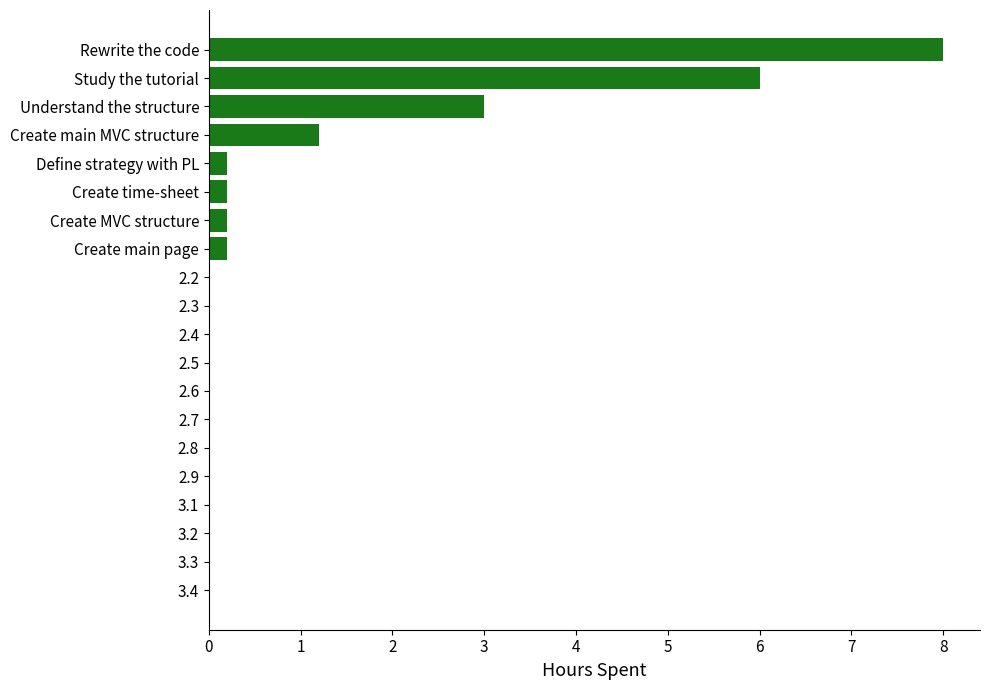

Count the number of data series in this chart.

1